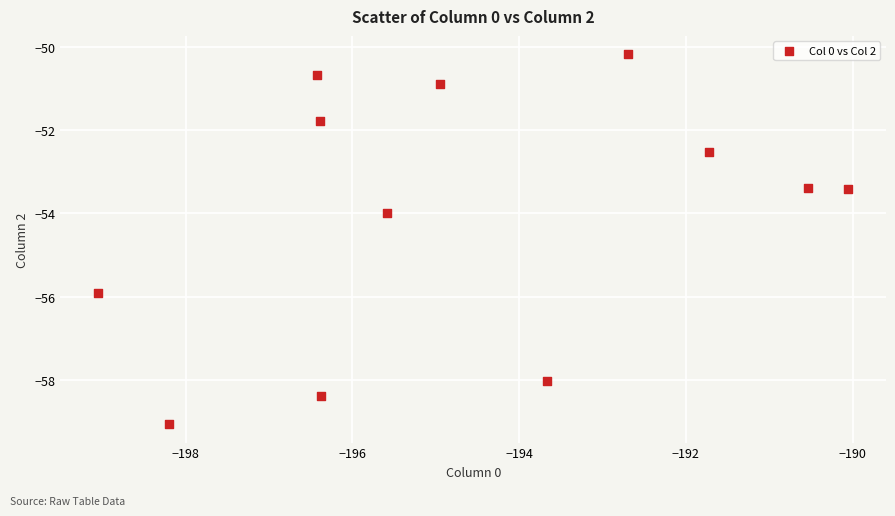

What is the range of Y values (max minus min)?

8.9